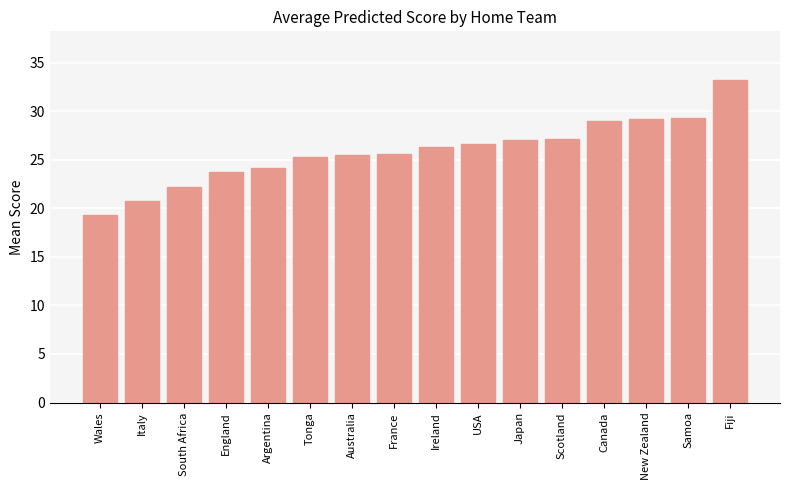

What is the label of the 6th bar from the left?

Tonga